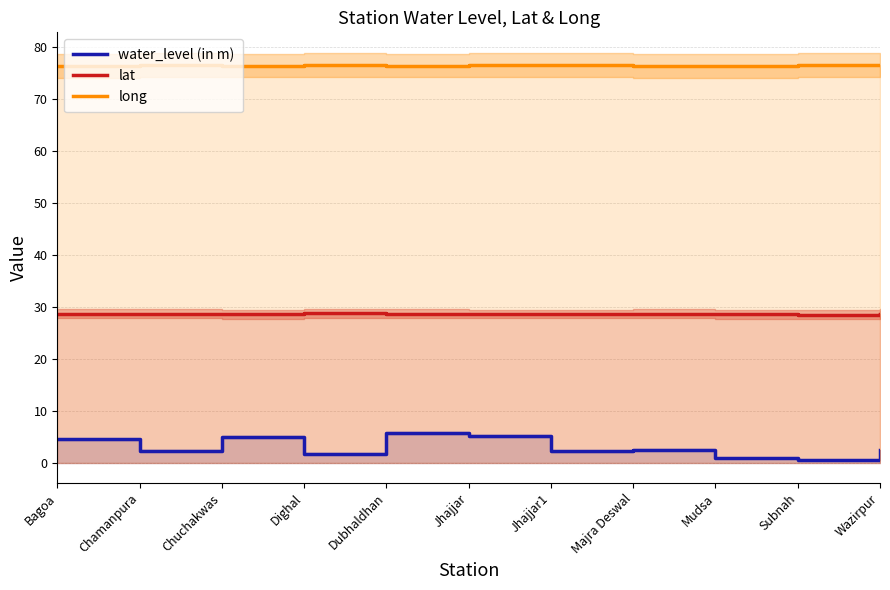

What is the maximum value for long?

76.7